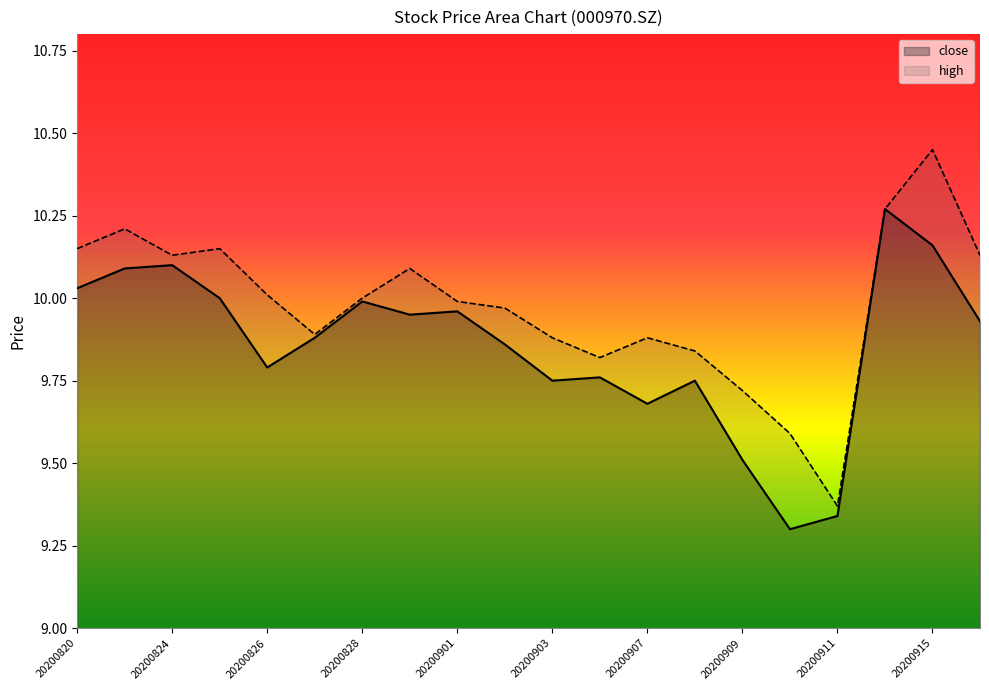

Which category has the lowest value across all series?

20200910